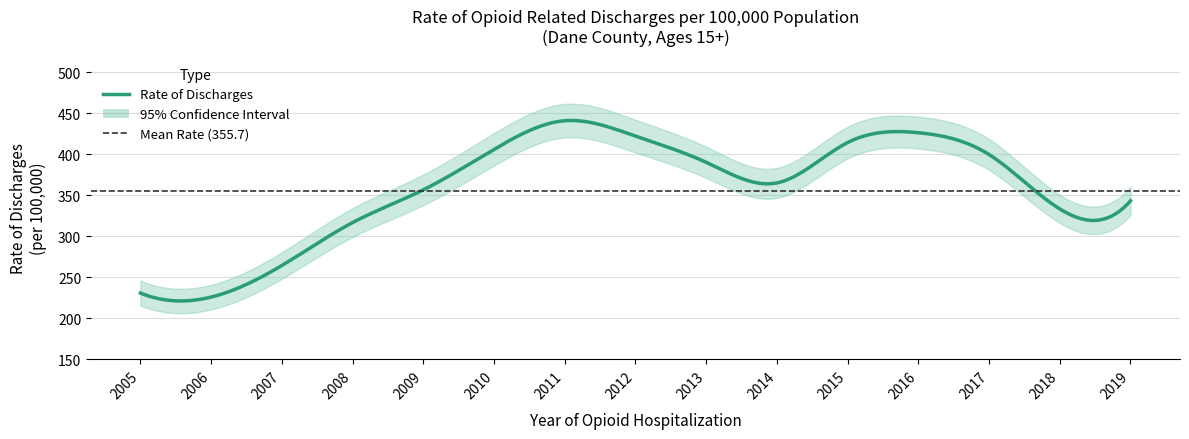

At how many categories does at least one series exceed 250?

13